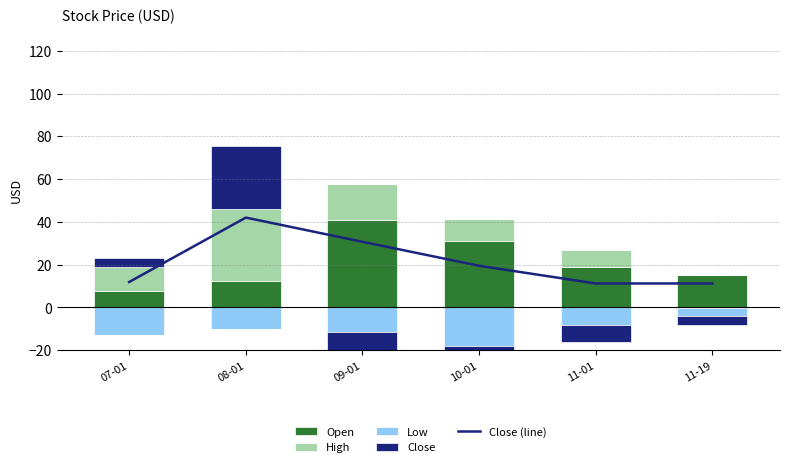

Which series has the largest total across all categories?

Close (line)